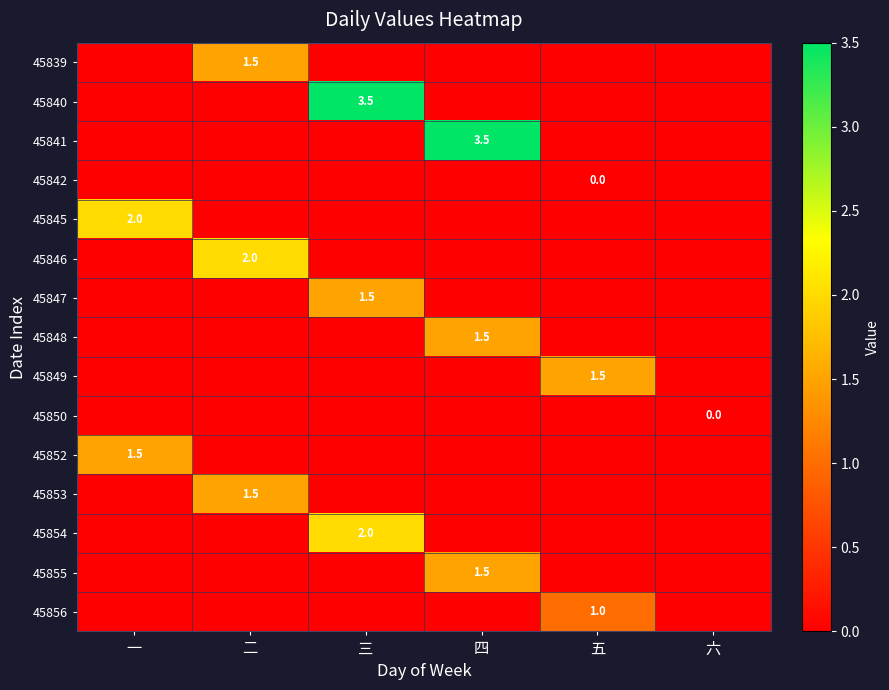

What is the spread (max minus min) of values at 一?

2.0